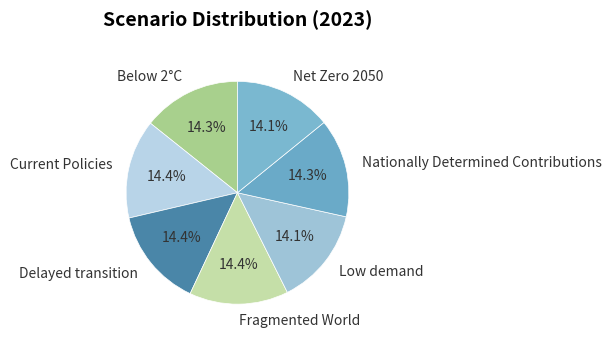

Do Below 2°C and Net Zero 2050 together represent more than half of the pie?

No